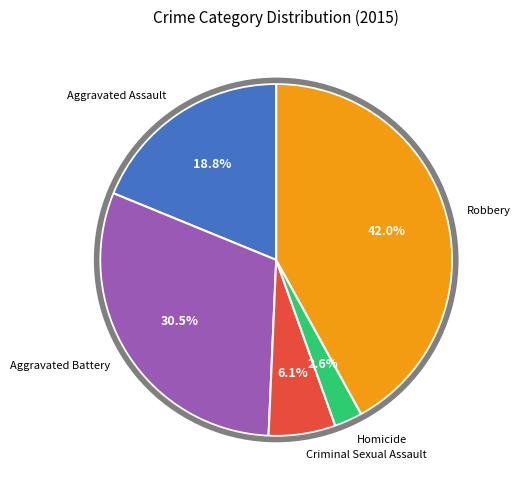

To the nearest percent, what is the combined percentage of Criminal Sexual Assault and Homicide?

9%